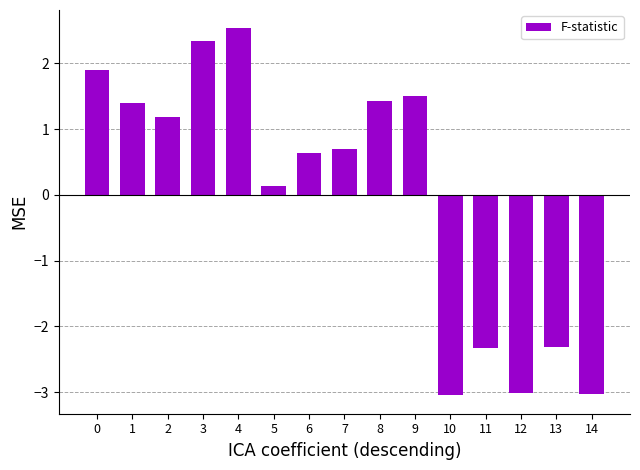

How many negative values are there?

5